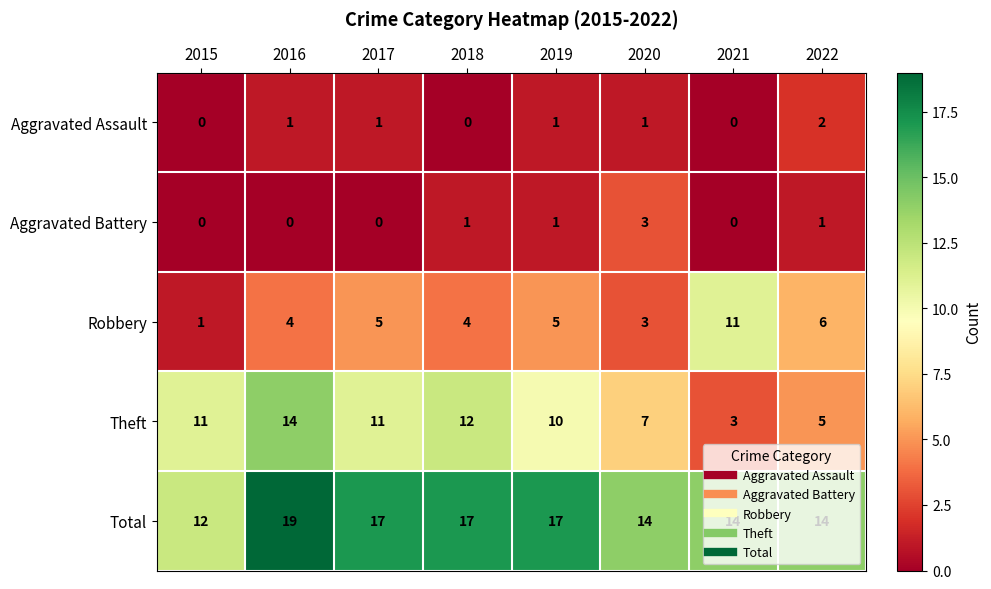

What is the highest value of the Robbery series?

11